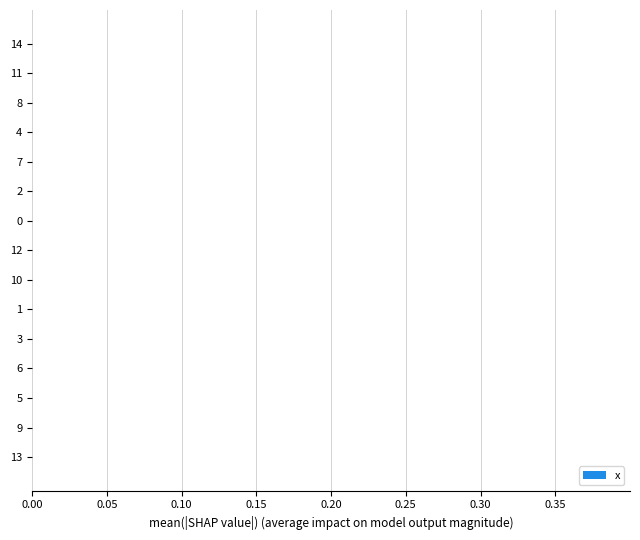

True or false: the data shows 0.0 at 12.

True